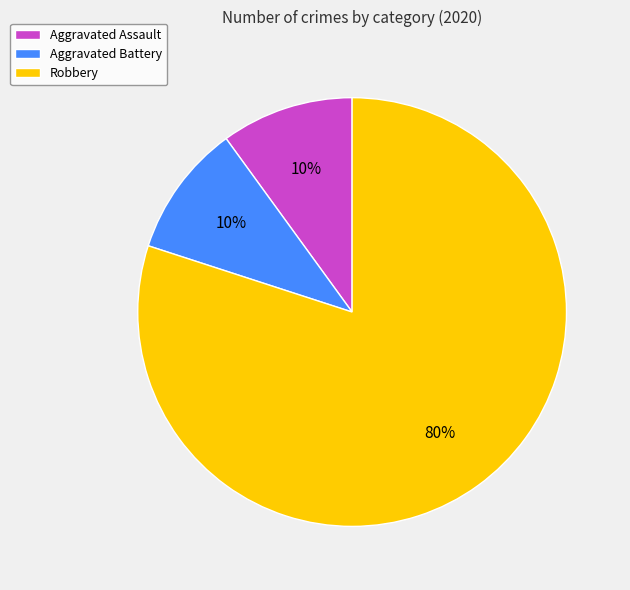

To the nearest percent, what portion does Aggravated Battery represent?

10%